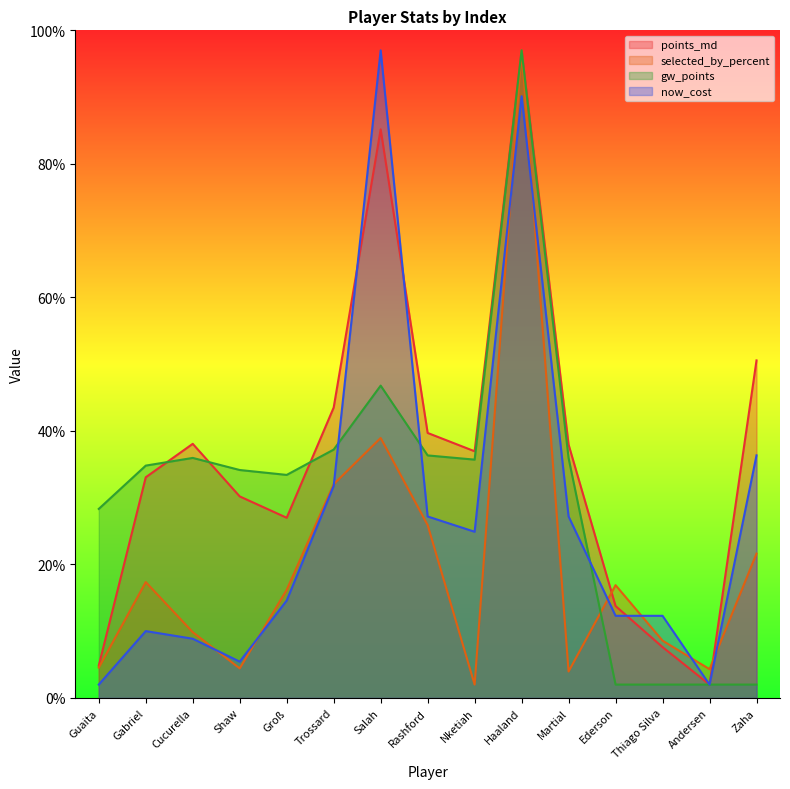

Reading left to right, extract all data points from this chart.

points_md: 4.8	33.1	38.1	30.2	27.0	43.5	85.2	39.7	36.9	97.0	37.9	13.8	7.6	2.0	50.6
selected_by_percent: 4.5	17.4	9.8	4.4	16.2	32.0	38.9	25.9	2.0	97.0	4.0	16.9	8.6	4.3	21.6
gw_points: 28.3	34.8	36.0	34.1	33.4	37.2	46.8	36.3	35.7	97.0	35.9	2.0	2.0	2.0	2.0
now_cost: 2.0	10.0	8.9	5.4	14.6	31.8	97.0	27.2	24.9	90.1	27.2	12.3	12.3	2.0	36.3